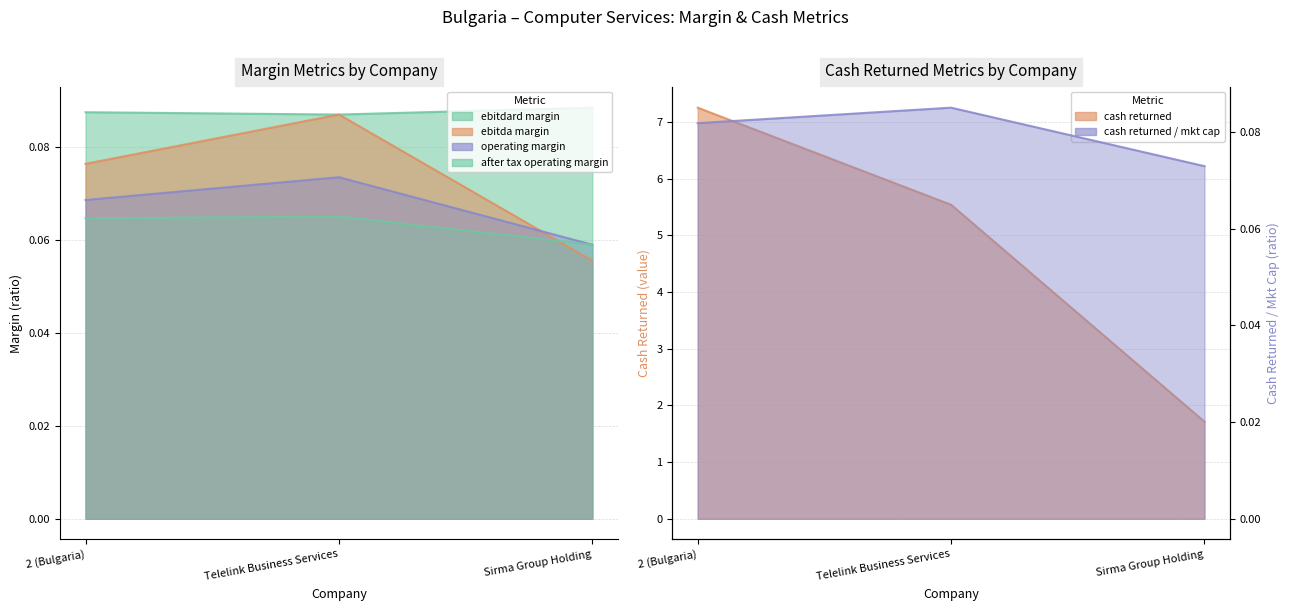

Which category has the lowest value across all series?

Sirma Group Holding